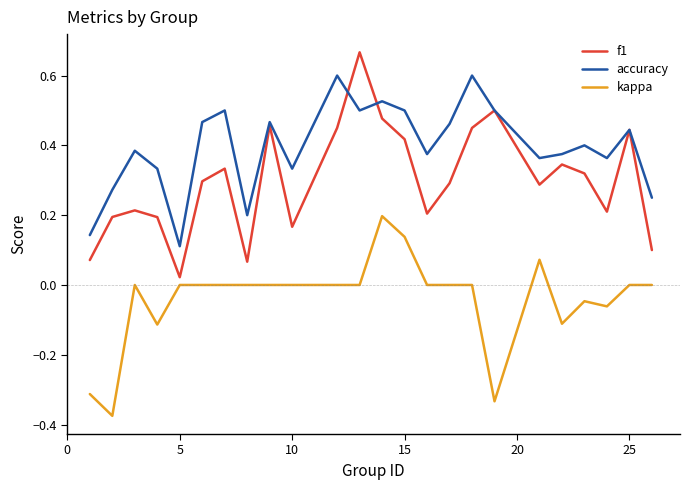

Which series has the largest total across all categories?

accuracy